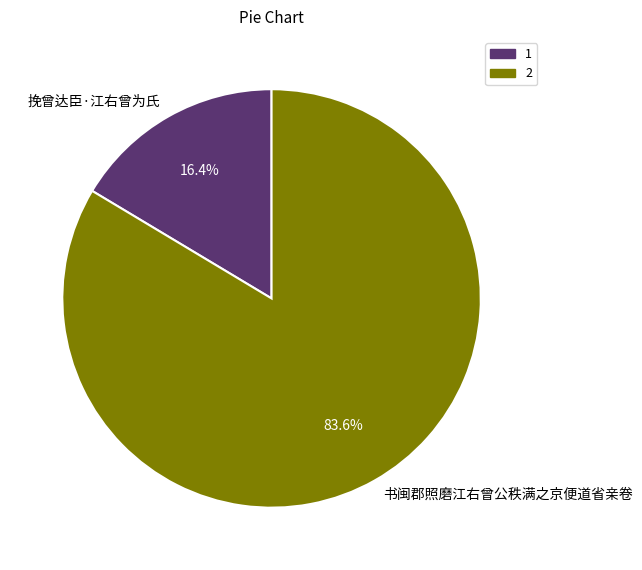

Is there a majority slice in this chart?

Yes